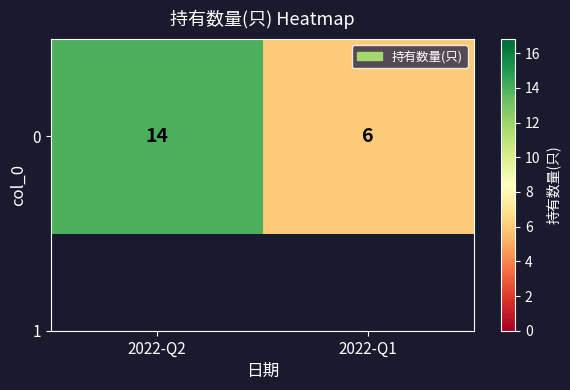

List the labels in order of value, largest first.

2022-Q2, 2022-Q1